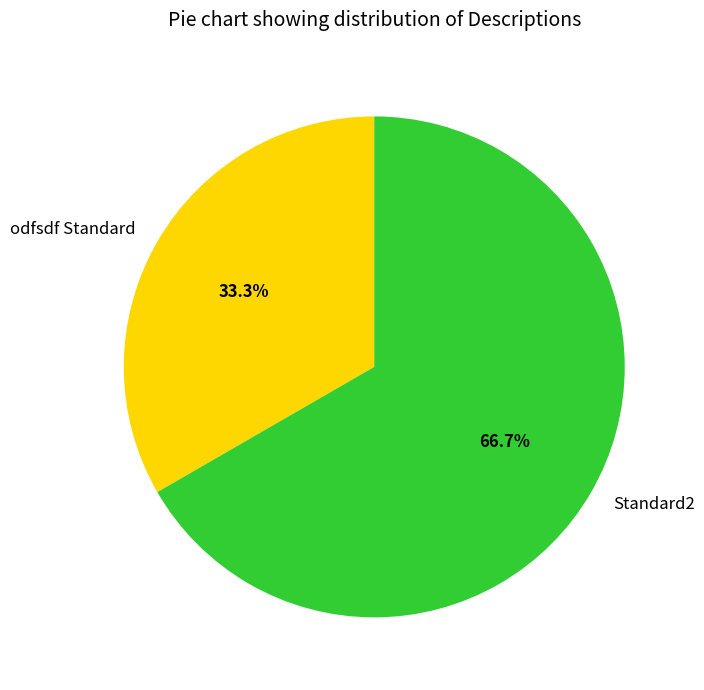

What is the smallest slice in the pie chart?

odfsdf Standard